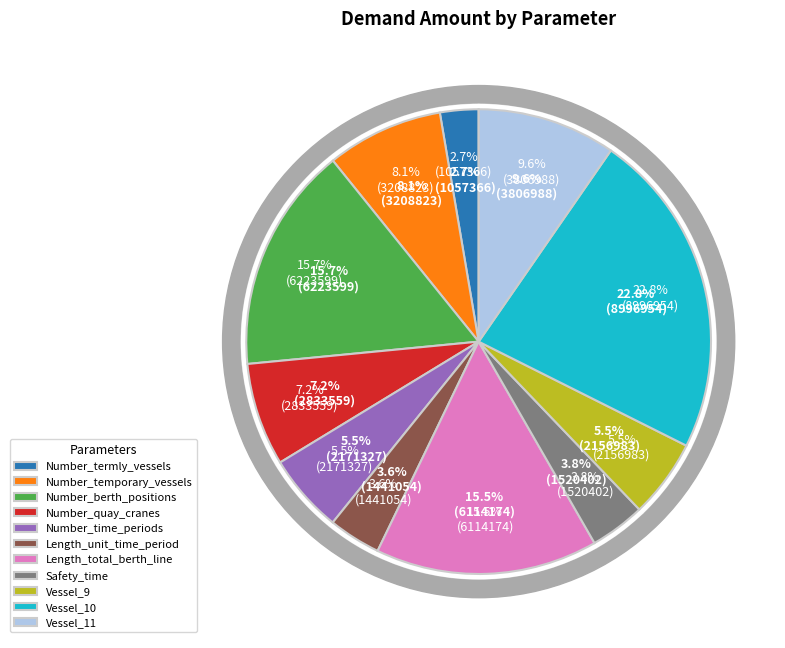

The Length_total_berth_line slice represents 26% of the pie. True or false?

False